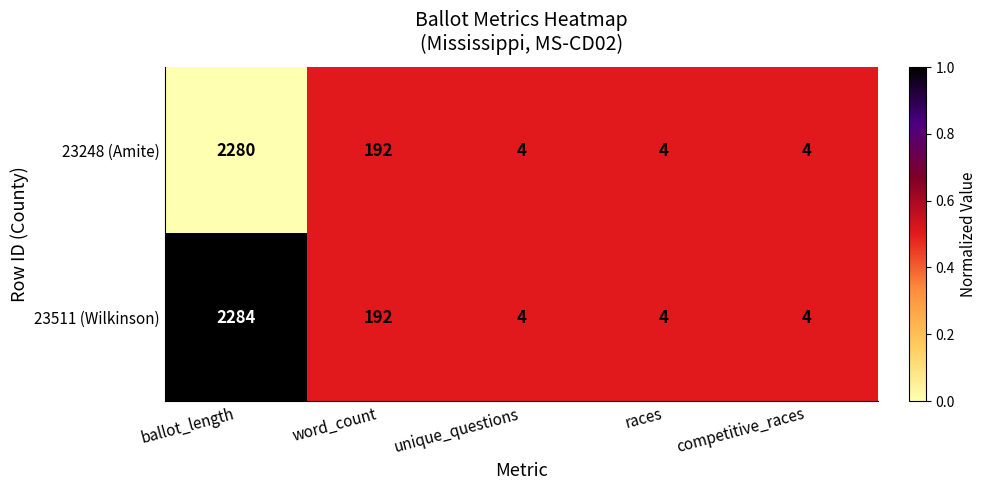

Rank the series by their maximum value, from highest to lowest.

23511 (Wilkinson), 23248 (Amite)